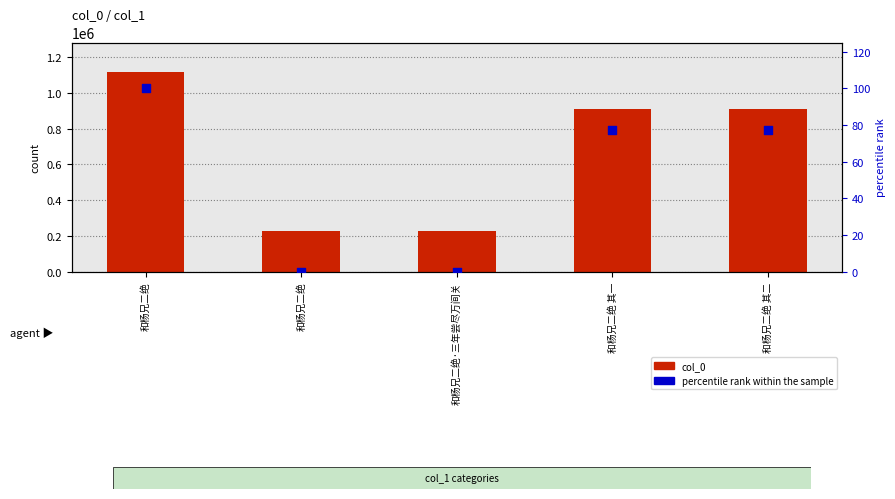

Which series has the largest total across all categories?

col_0